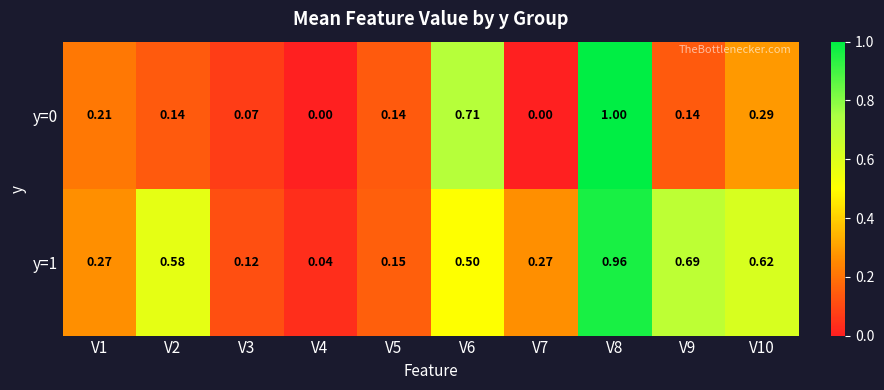

Is the value of y=0 at V1 greater than the value of y=1 at V10?

No